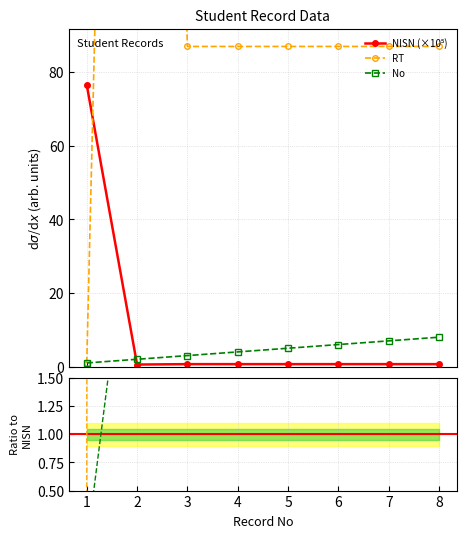

At how many categories does at least one series exceed 415?

1